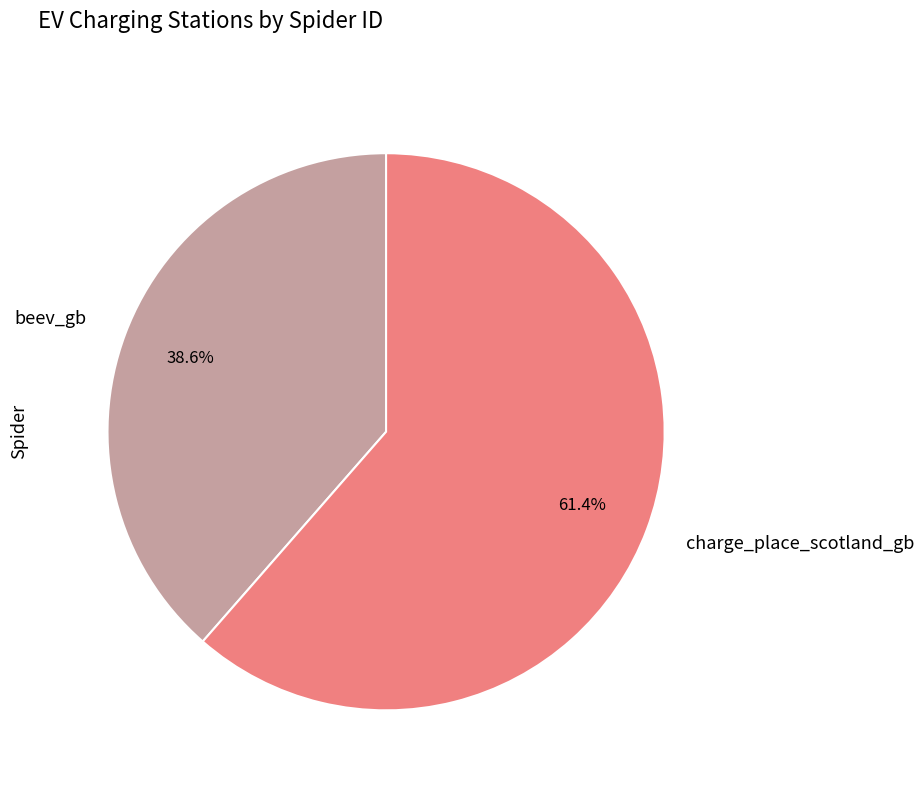

To the nearest percent, what percentage of the pie is beev_gb?

39%